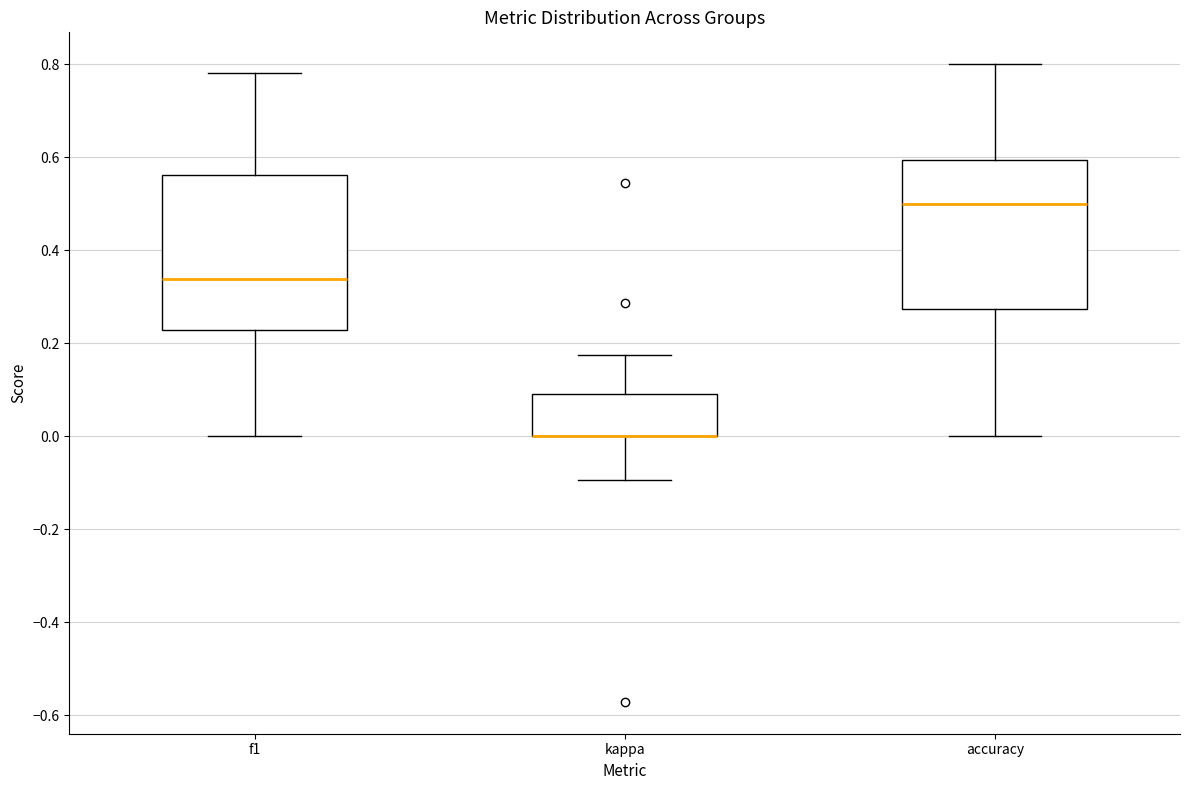

Reading left to right, read every box against the y-axis: the position of its median line, the range the box covers, and the ends of its whiskers. The values are not printed on the chart, so give them approximately, as read against the axis.

f1: median 0.34, box 0.22 to 0.56, whiskers 0.00 to 0.78
kappa: median 0.00 (drawn on the box's lower edge), box 0.00 to 0.10, whiskers -0.10 to 0.18
accuracy: median 0.50, box 0.28 to 0.60, whiskers 0.00 to 0.80